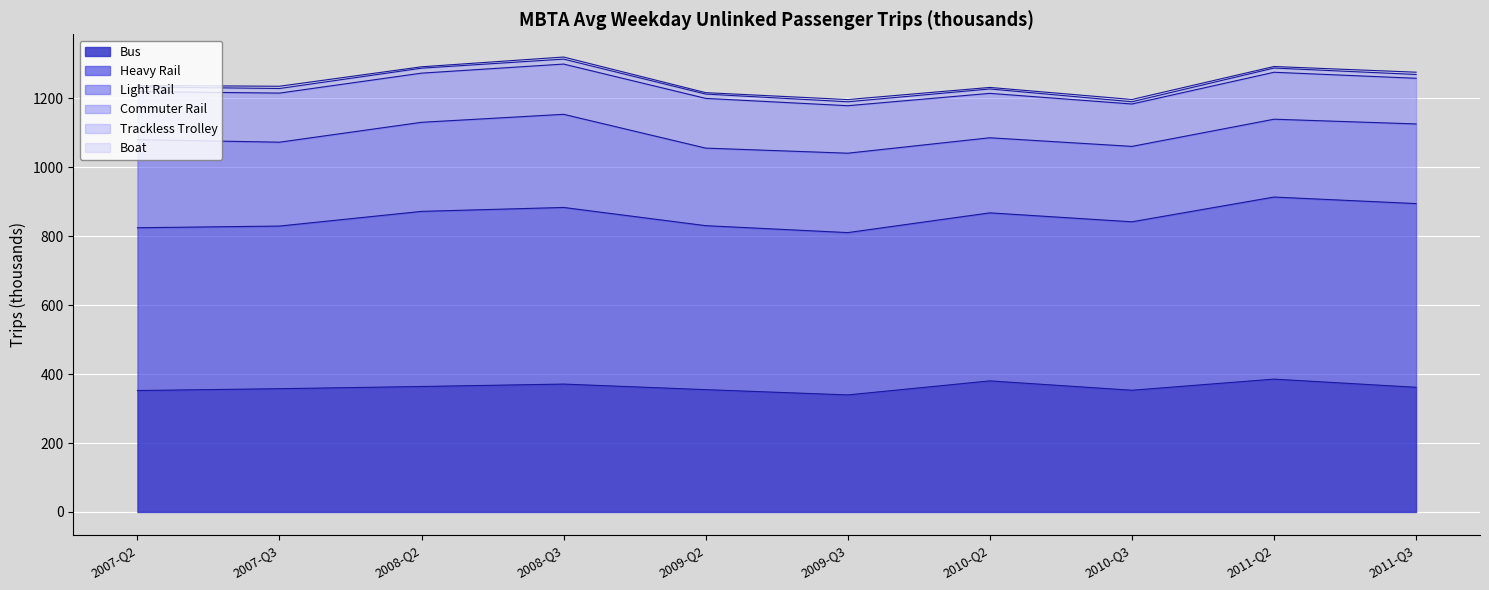

What is the greatest value displayed?

502.4